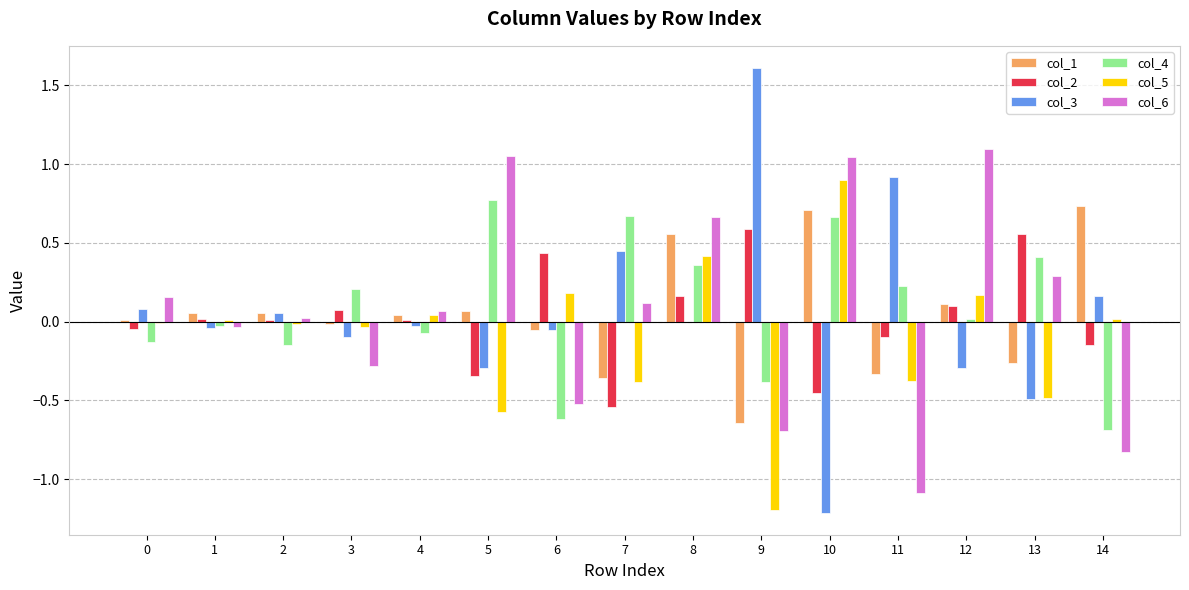

What is the sum of the col_6 values at 14 and 6?

-1.3